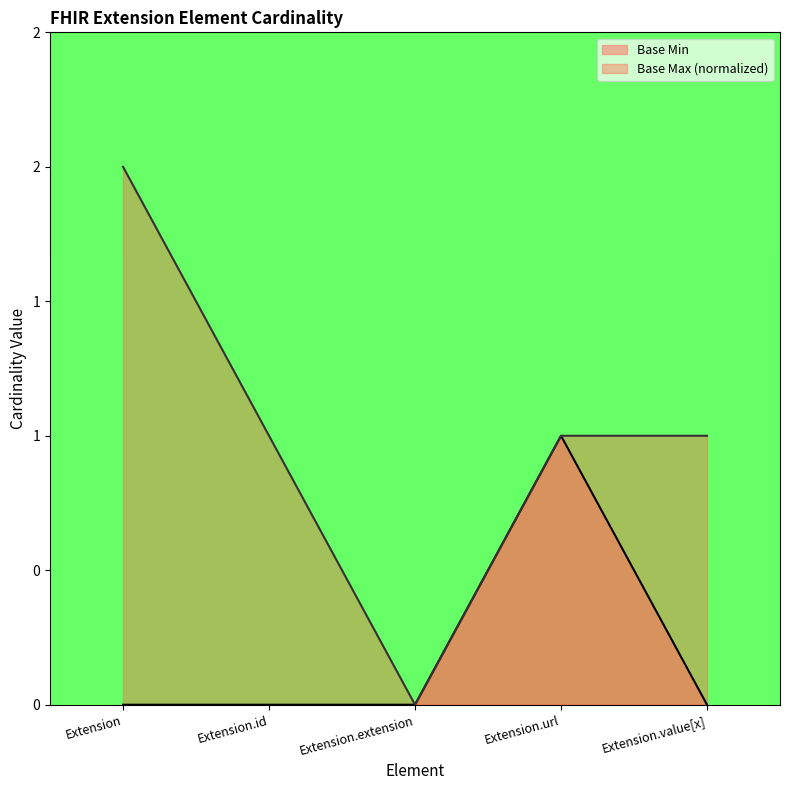

What position from the left is Extension?

1